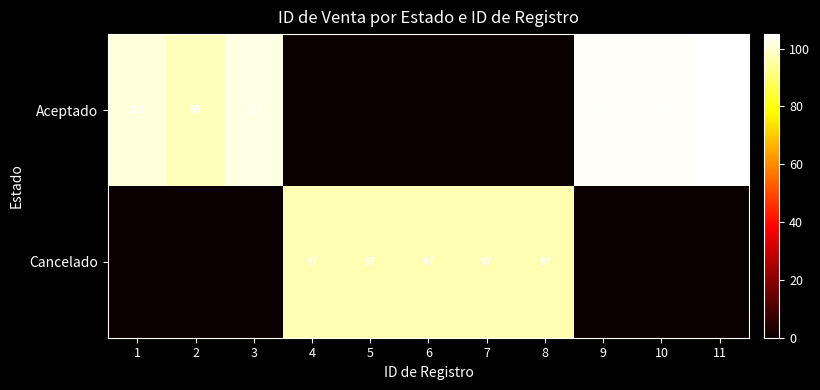

Count the number of categories in the chart.

11